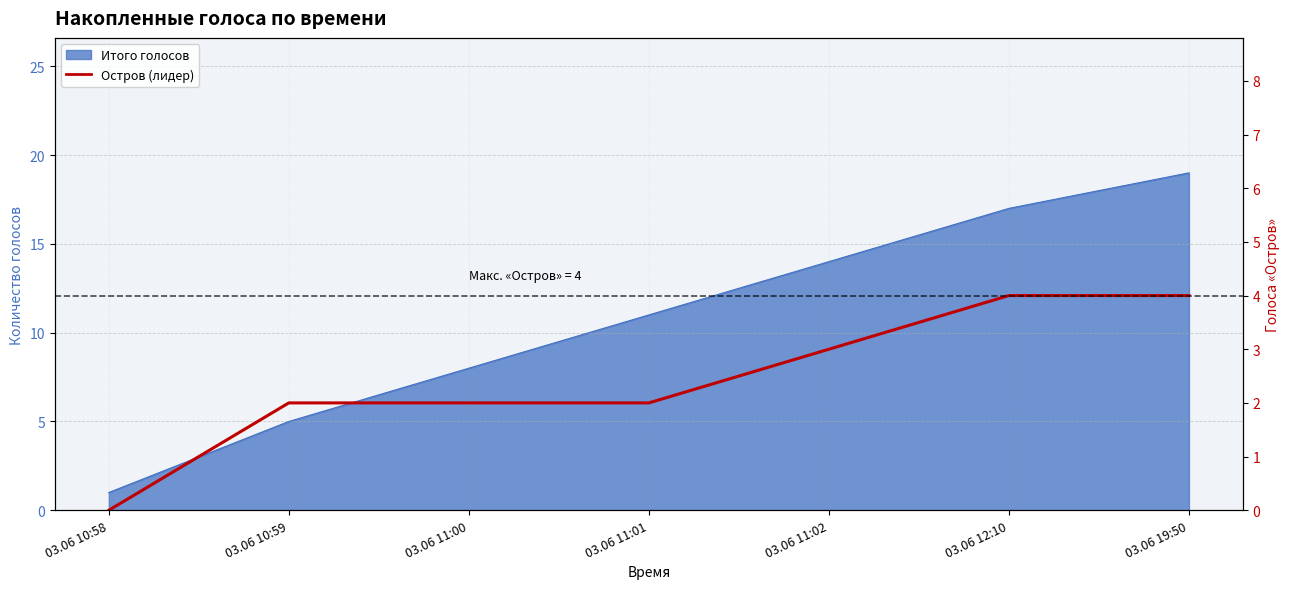

Rank the categories by value from lowest to highest.

03.06 10:58, 03.06 10:59, 03.06 11:00, 03.06 11:01, 03.06 11:02, 03.06 12:10, 03.06 19:50